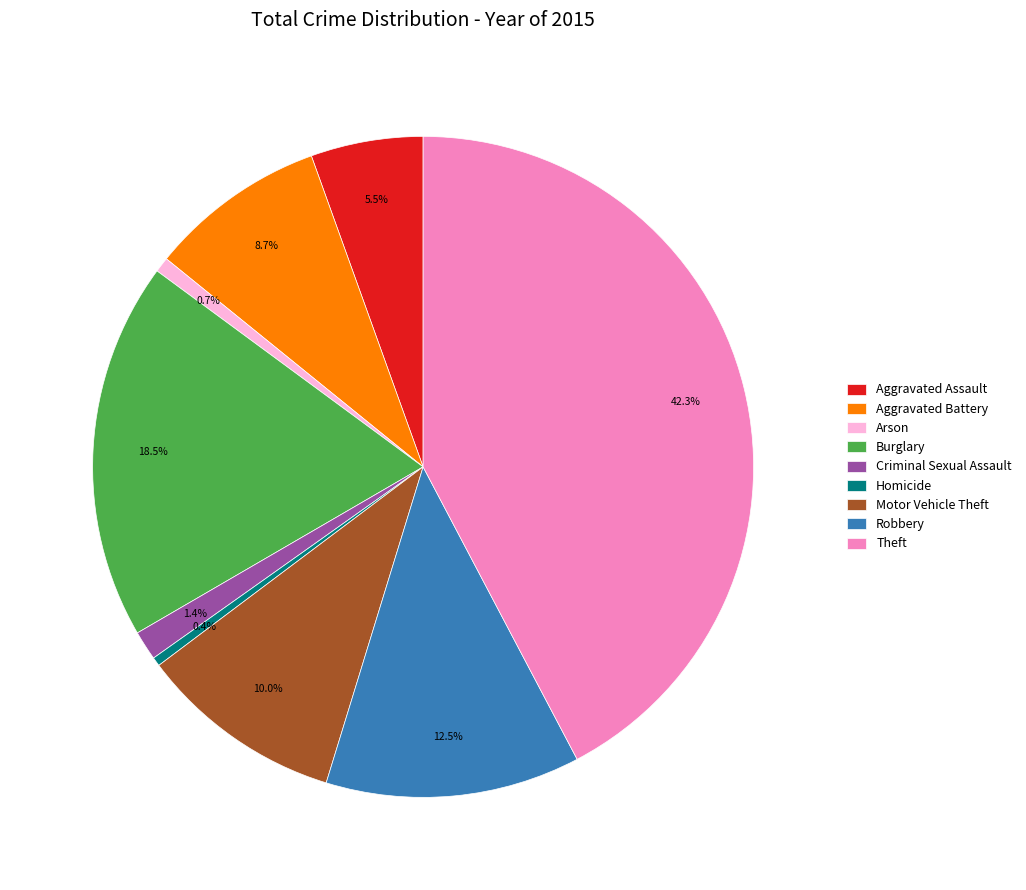

What portion of the pie excludes Arson?

99.3%